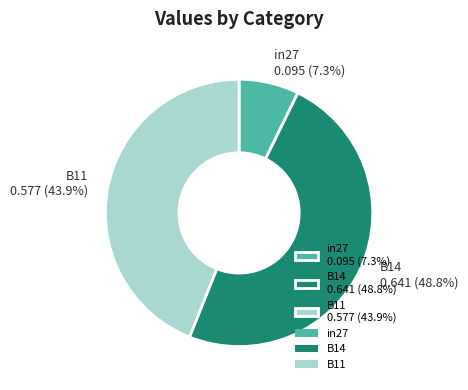

True or false: B11 accounts for 44% of the total.

True